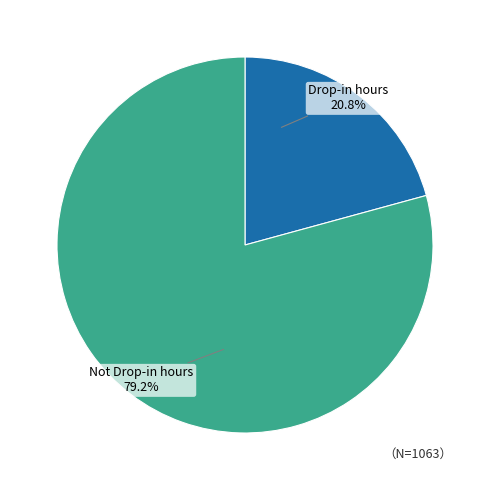

What is the smallest slice in the pie chart?

Drop-in hours